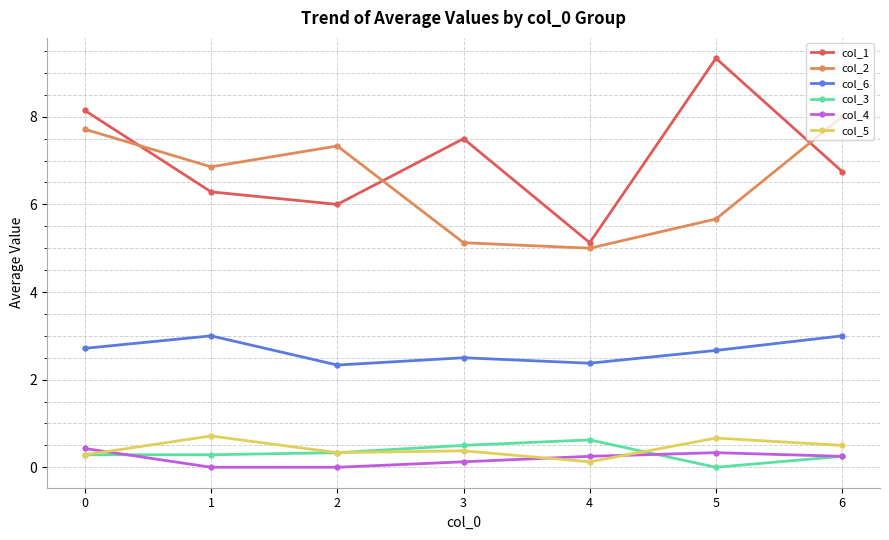

True or false: col_6 has a value of 4.4 at 3.

False